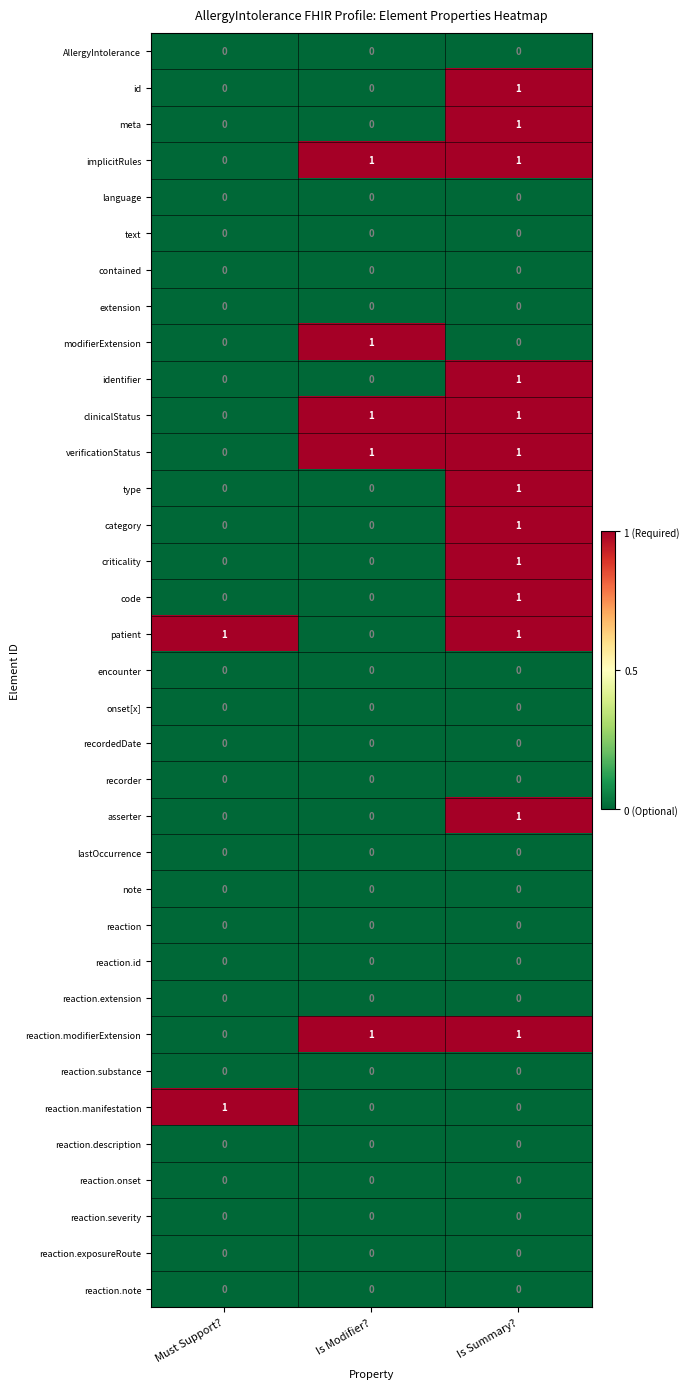

Is it true that reaction.substance equals 0 at Is Summary??

True